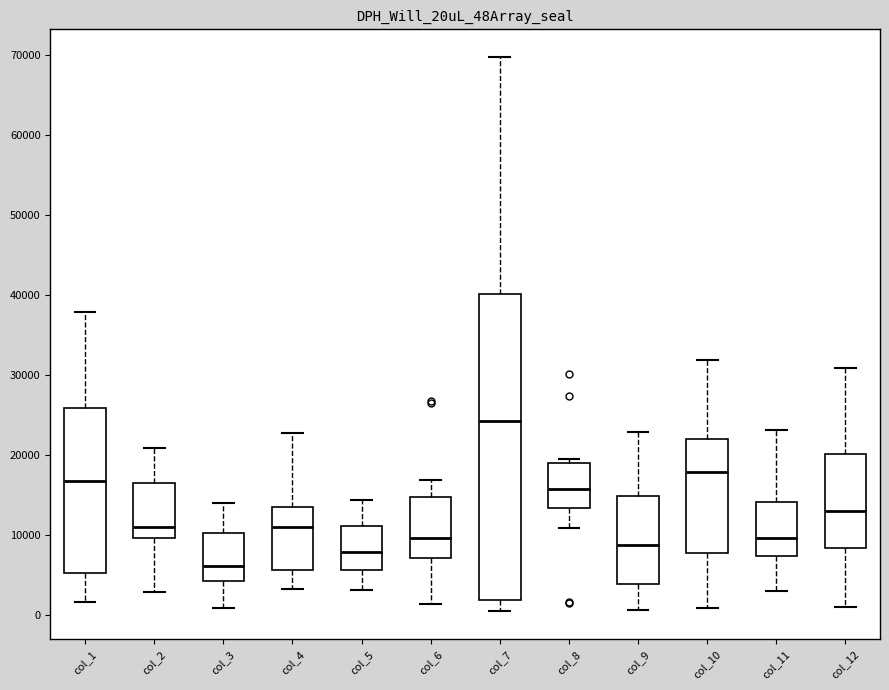

Comparing the boxes themselves (not the whiskers), which one is the tallest?

col_7